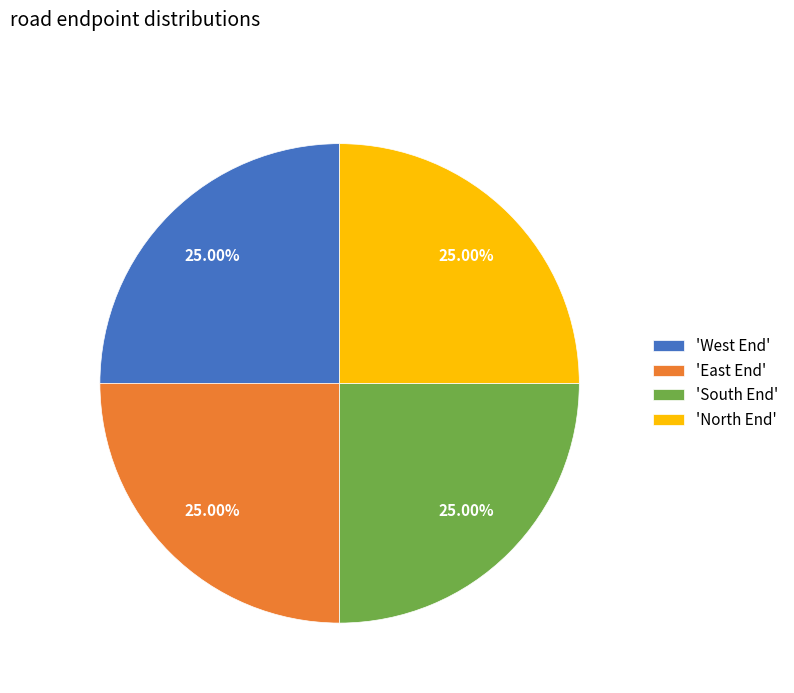

Is there any slice that represents more than half of the pie?

No